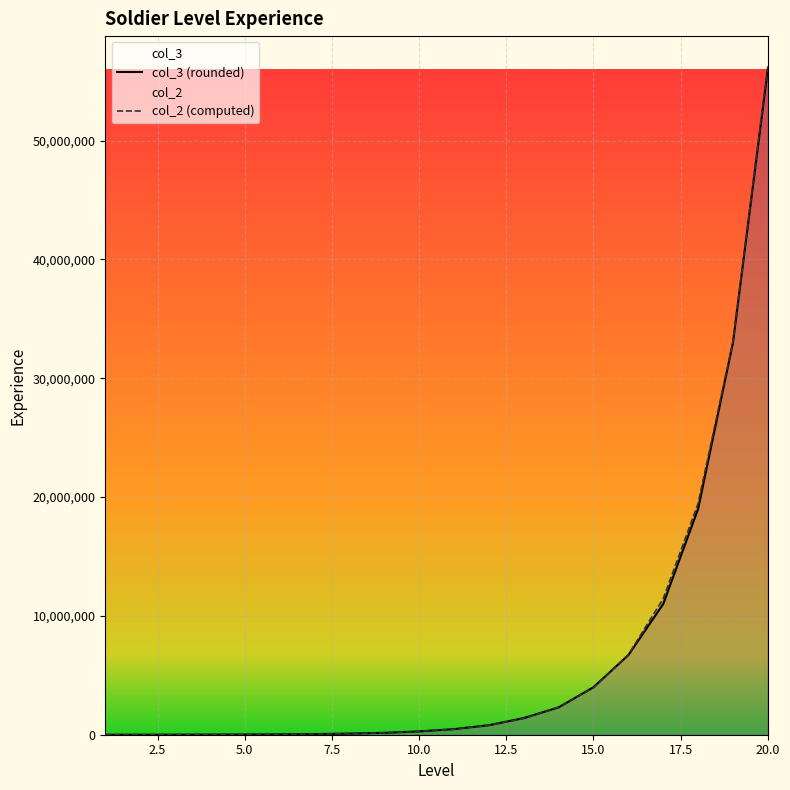

What is the maximum value shown in the chart?

56249337